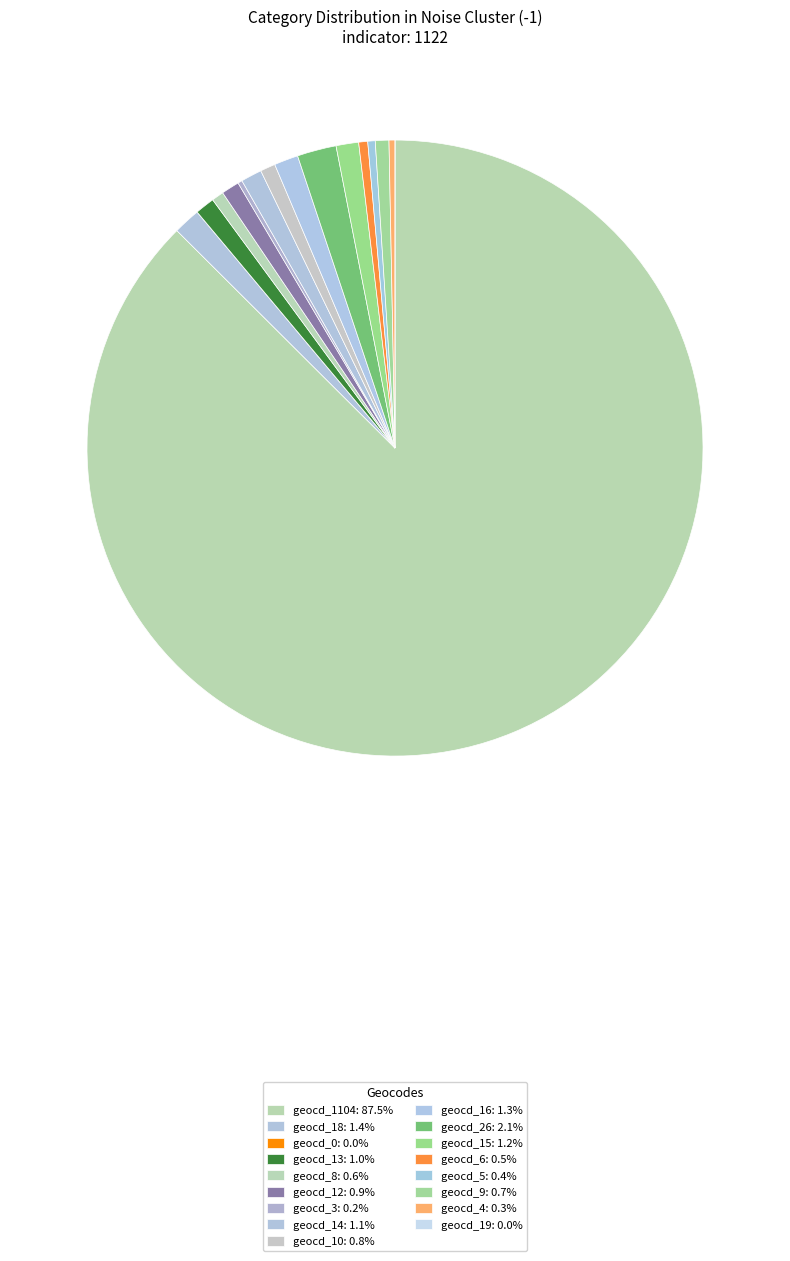

Count the number of slices in the pie.

17